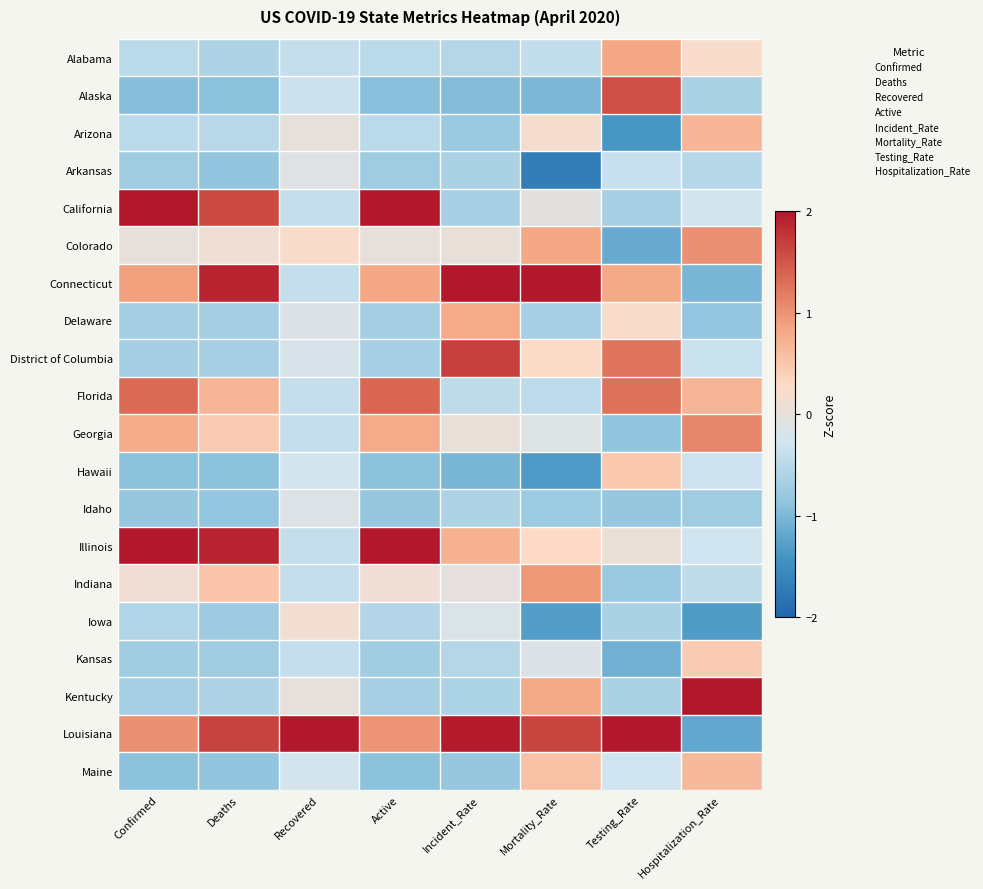

At how many categories does at least one series exceed 0?

8